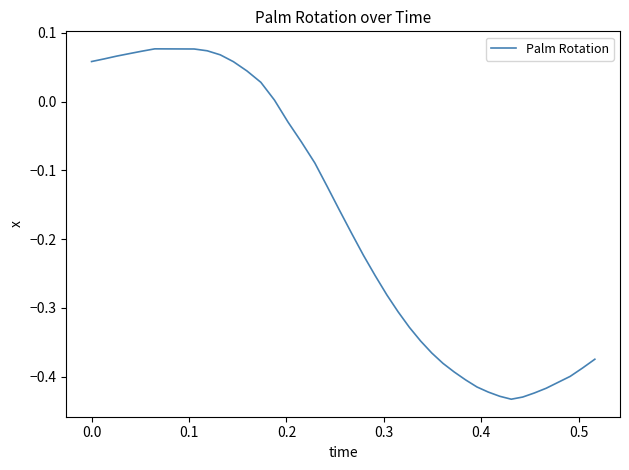

What is the difference between the maximum and minimum values?

0.5